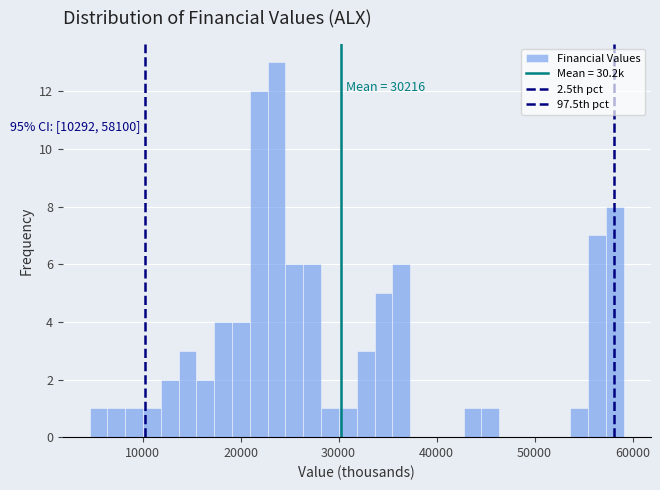

Around what value on the x-axis is the tallest bar? Give the approximate position of its centre, as read against the axis.

24000